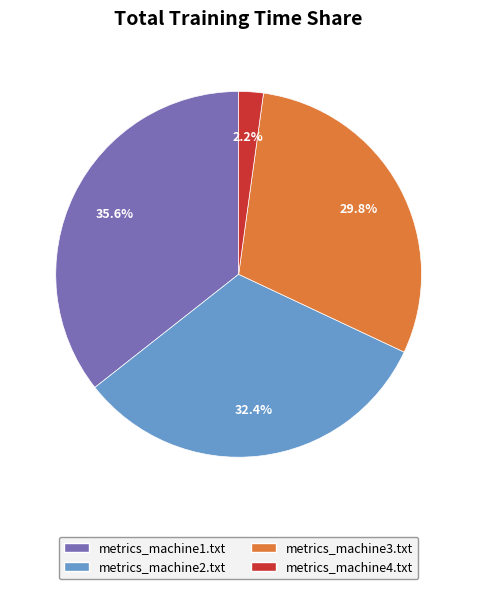

Which slice is the smallest?

metrics_machine4.txt